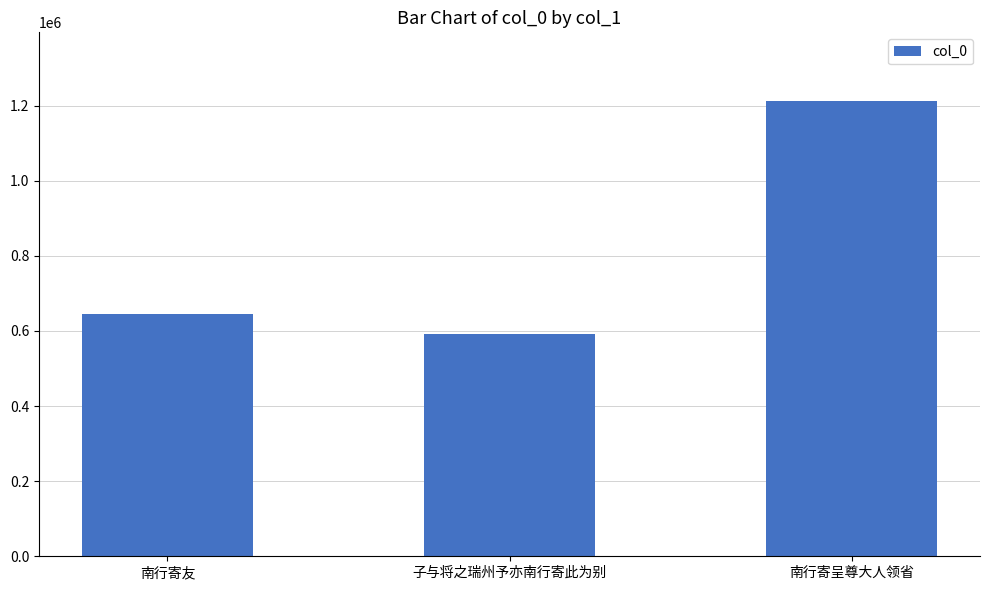

Where is the data nearest to the value 902488?

南行寄友